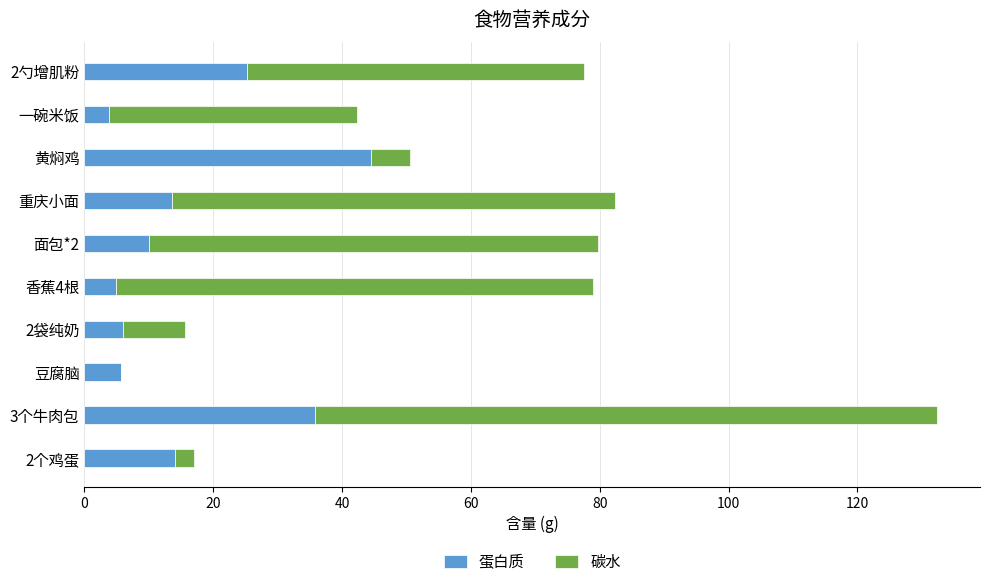

At which label does 蛋白质 reach its peak?

黄焖鸡